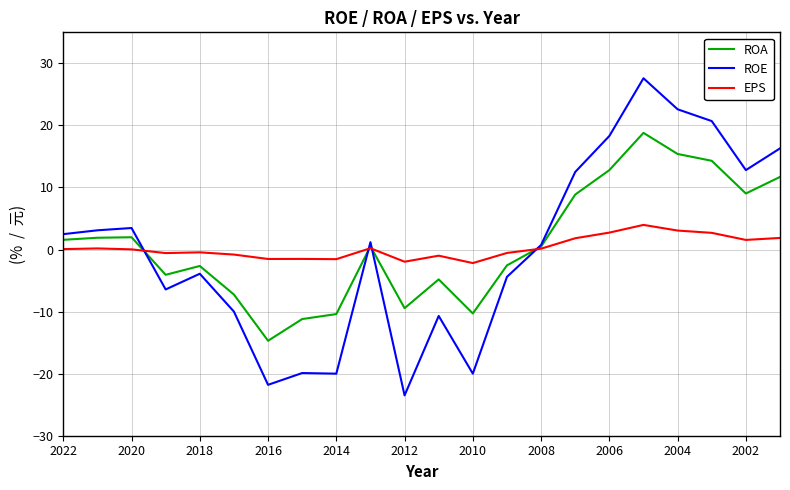

Which series has the largest range (max minus min)?

ROE